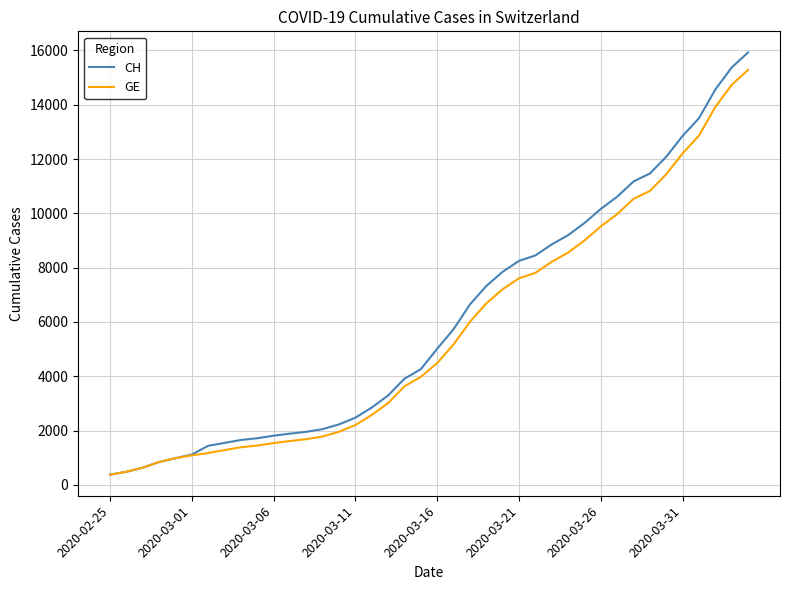

Which series has the widest spread of values?

CH